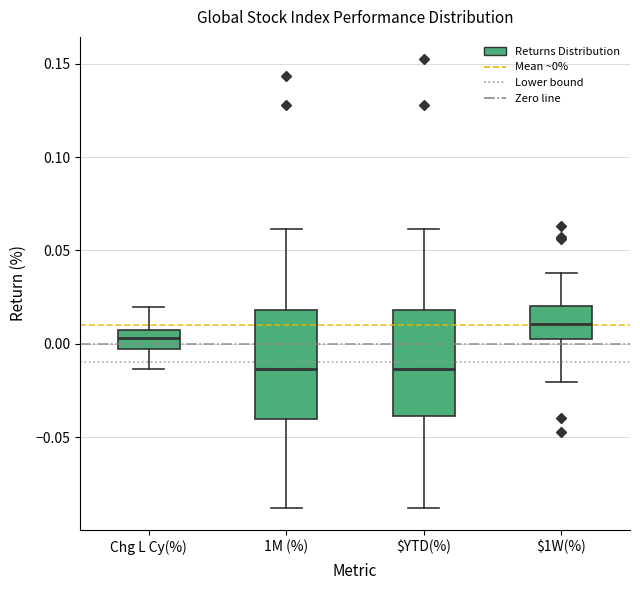

Reading left to right, transcribe this box plot: for each box, give where its median line is, the range the box spans, and where its two whiskers end, as read against the y-axis. The values are not printed on the chart, so give them approximately, as read against the axis.

Chg L Cy(%): median 0.005, box -0.005 to 0.010, whiskers -0.015 to 0.020
1M (%): median -0.015, box -0.040 to 0.020, whiskers -0.090 to 0.060
$YTD(%): median -0.015, box -0.040 to 0.020, whiskers -0.090 to 0.060
$1W(%): median 0.010, box 0.005 to 0.020, whiskers -0.020 to 0.040